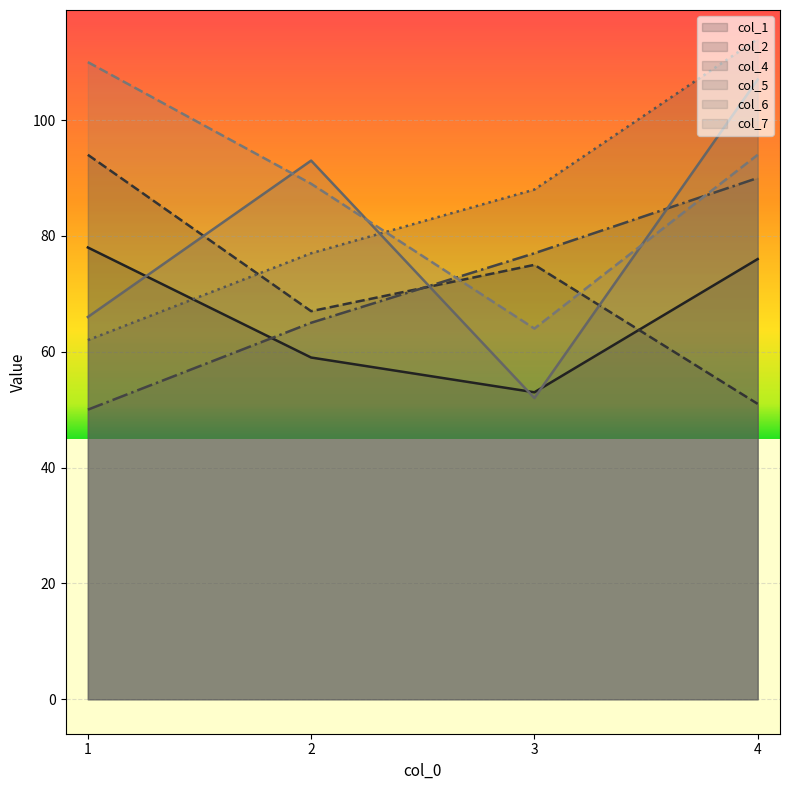

Is the value of 6 at 1 greater than the value of 5 at 4?

No